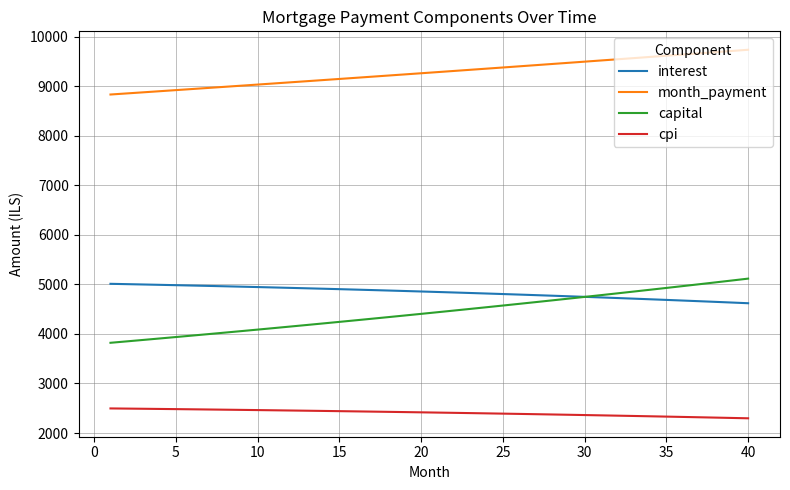

Which series has the largest range (max minus min)?

capital